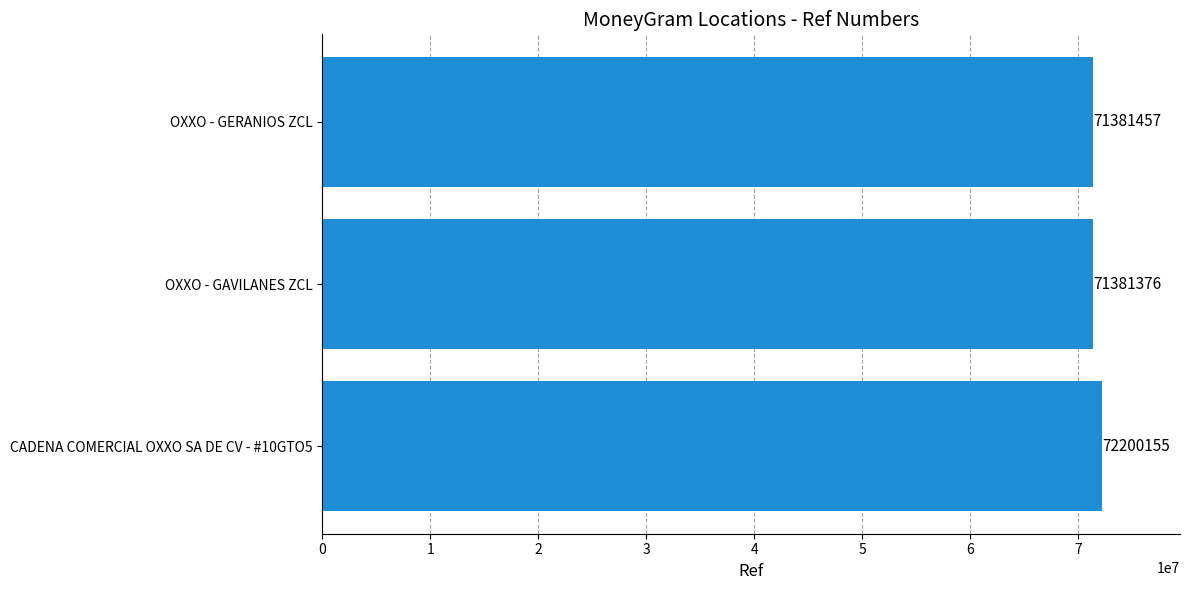

Reading top to bottom, transcribe all the data shown in this chart.

71381457	71381376	72200155